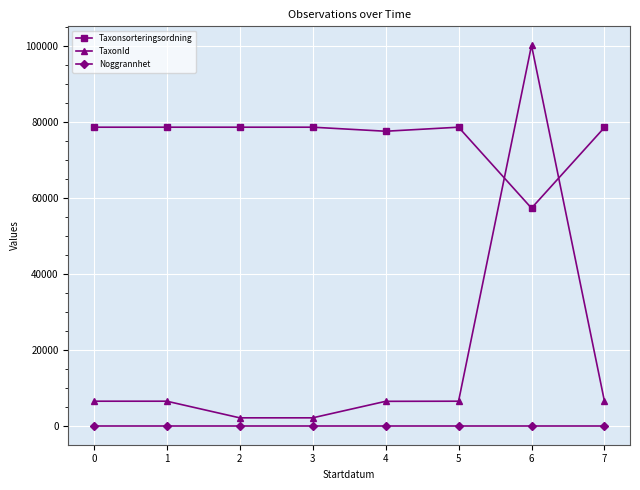

What is the value of the Taxonsorteringsordning point at the 2nd from the left?

78569